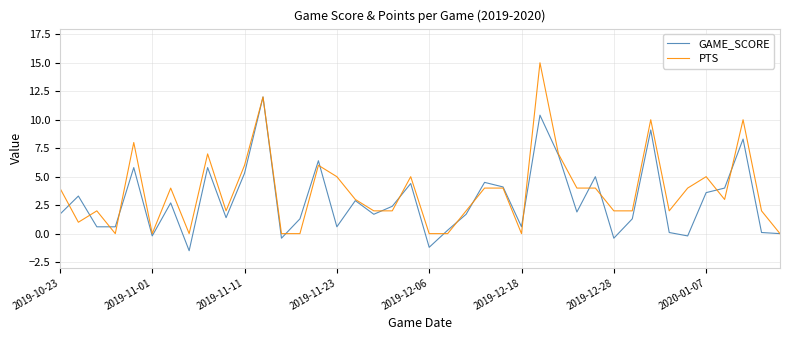

Rank the series by their maximum value, from lowest to highest.

GAME_SCORE, PTS